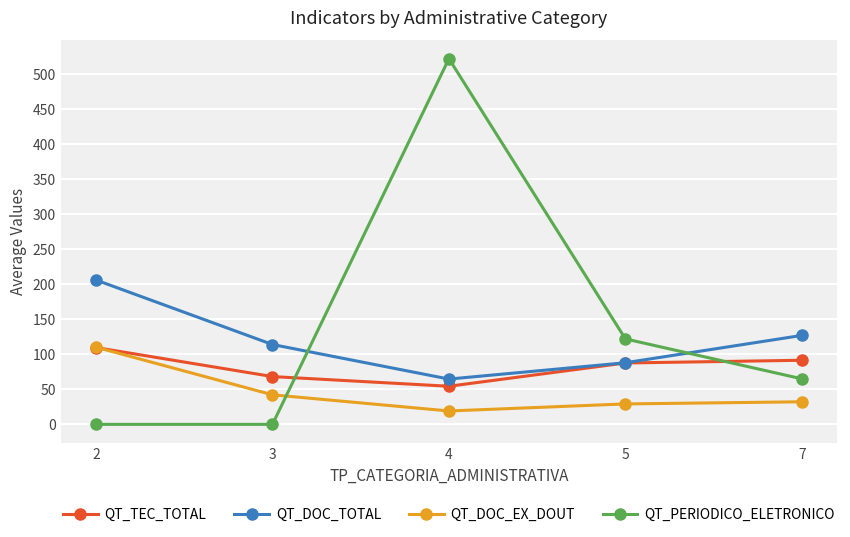

Reading right to left, what are all the values shown in this chart?

QT_TEC_TOTAL: 7=91.5	5=87.6	4=54.4	3=68.2	2=109.7
QT_DOC_TOTAL: 7=127.0	5=88.0	4=64.7	3=114.0	2=206.1
QT_DOC_EX_DOUT: 7=32.2	5=29.2	4=19.1	3=42.2	2=110.2
QT_PERIODICO_ELETRONICO: 7=65.0	5=122.0	4=522.0	3=0.0	2=0.0